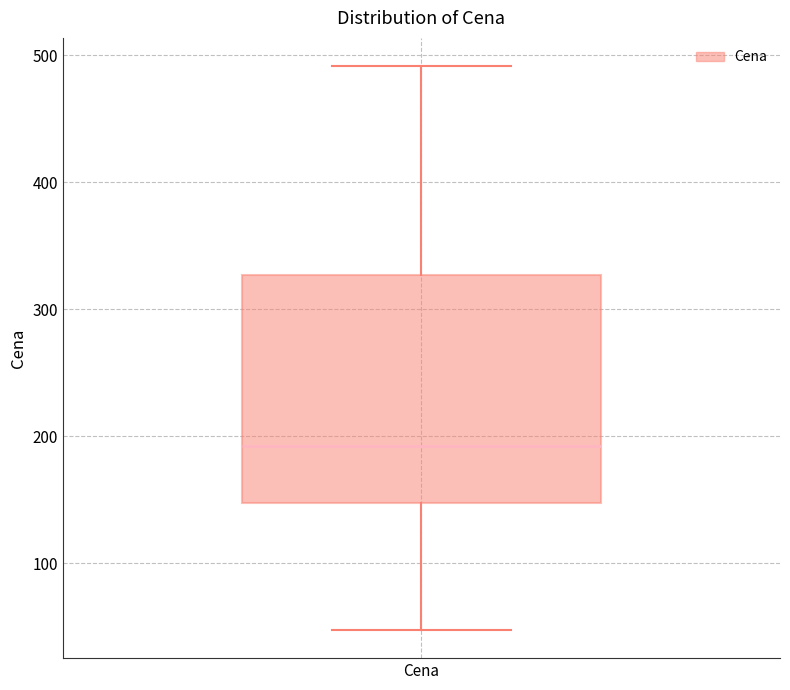

Read this box plot against the y-axis: the position of the median line, the range covered by the box, and the ends of both whiskers. The values are not printed on the chart, so give them approximately, as read against the axis.

median 190, box 150 to 330, whiskers 50 to 490